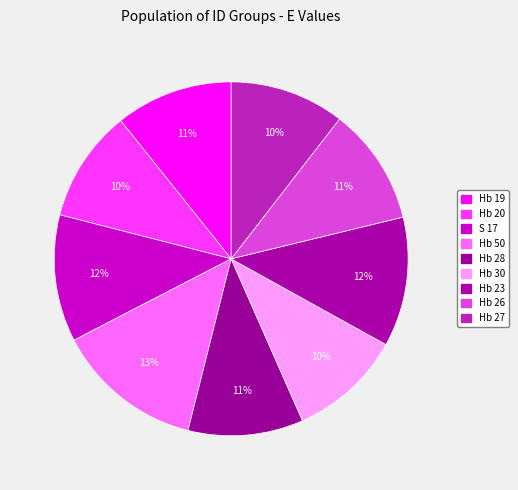

To the nearest percent, what percentage of the pie is Hb 19?

11%